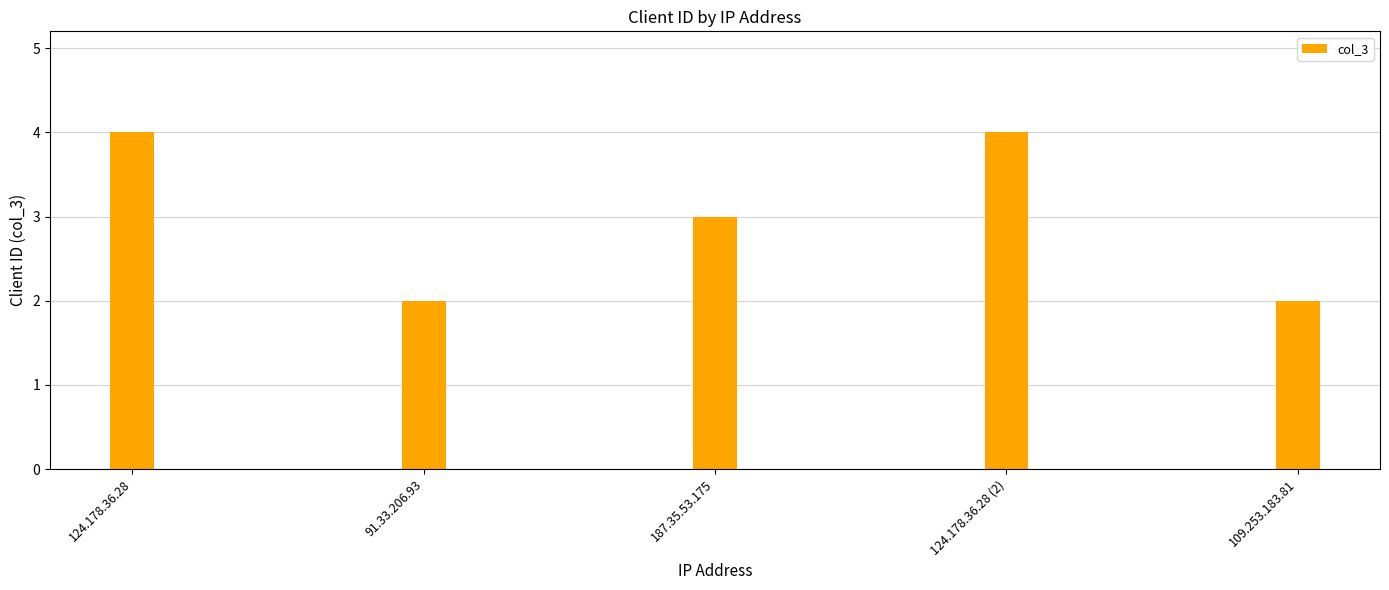

What is the difference between the maximum and second lowest values?

2